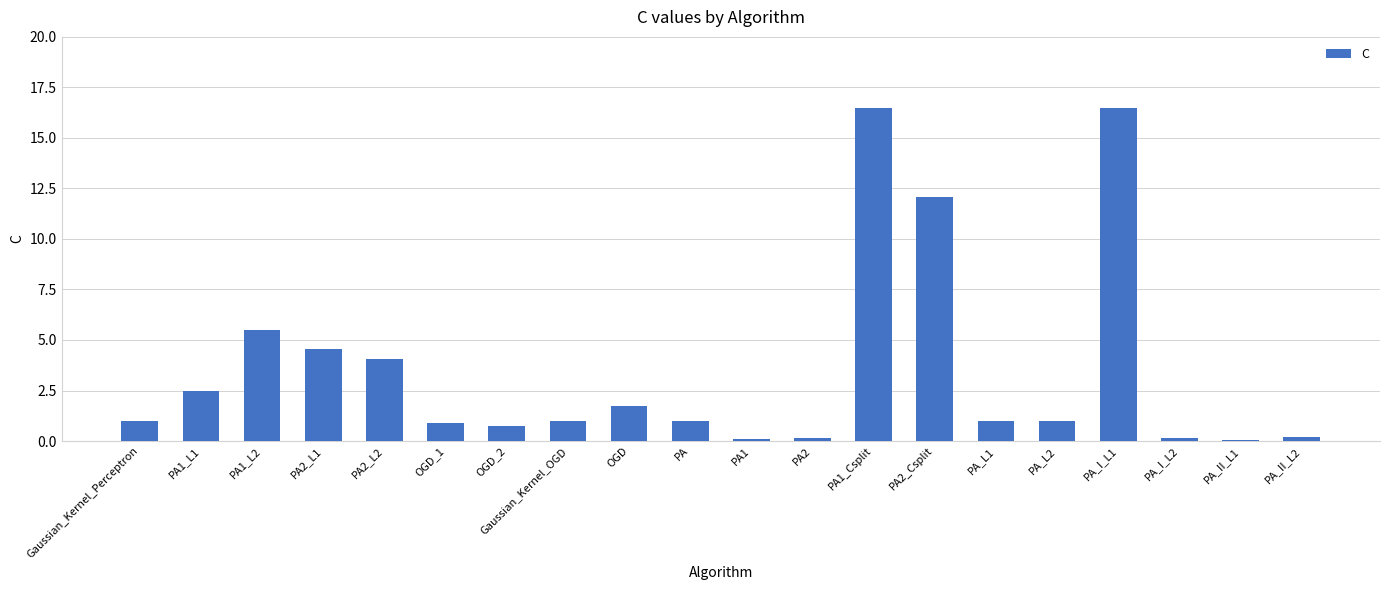

What is the maximum value shown in the chart?

16.5